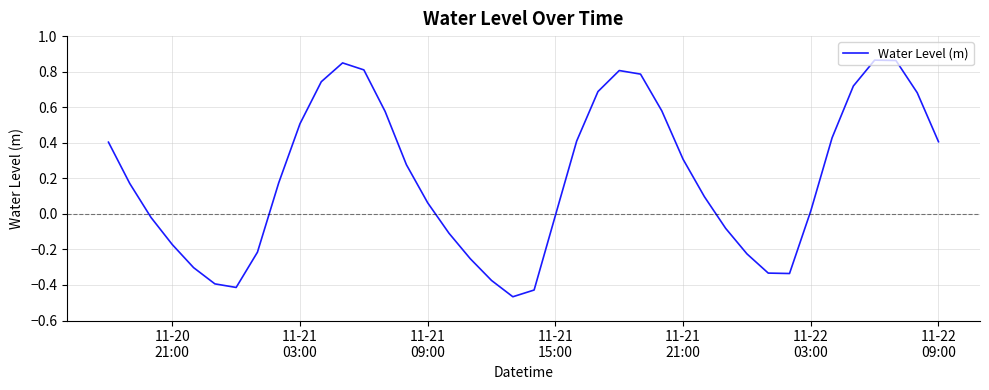

What is the difference between the maximum and minimum values?

1.3